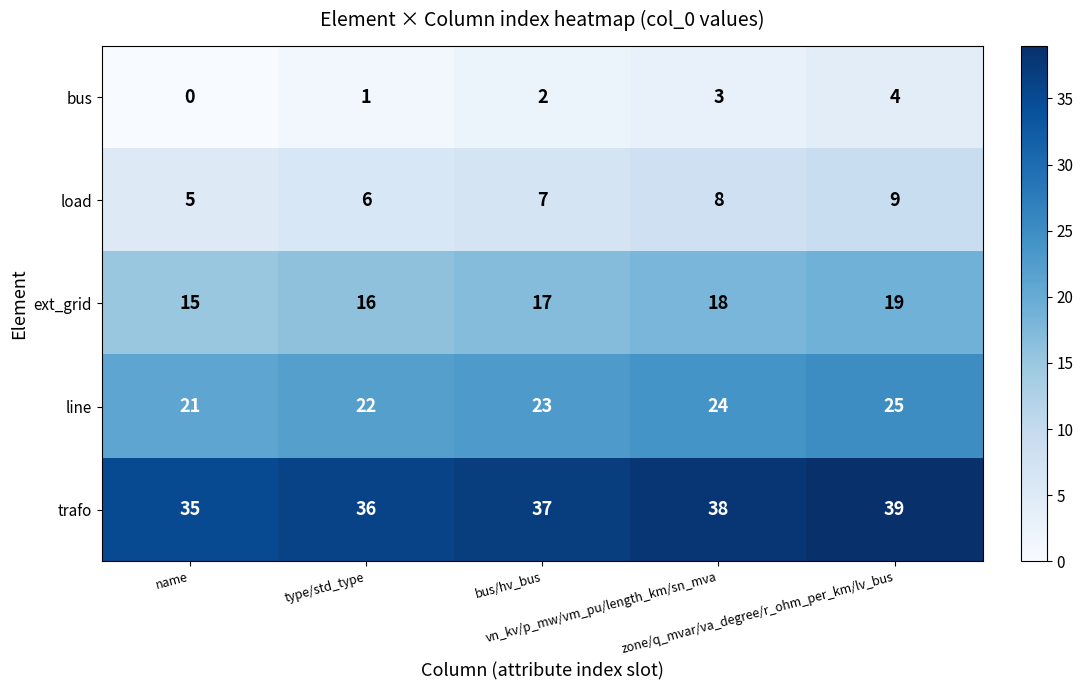

What is the greatest value displayed?

39